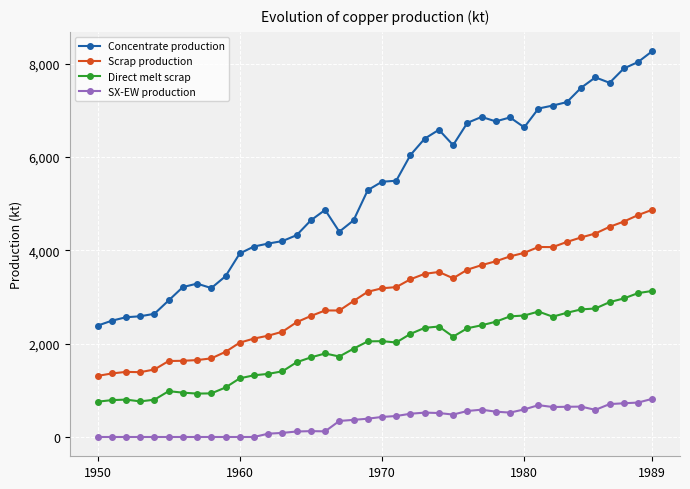

What is the value of the Concentrate production point at the 6th from the left?

2926.2